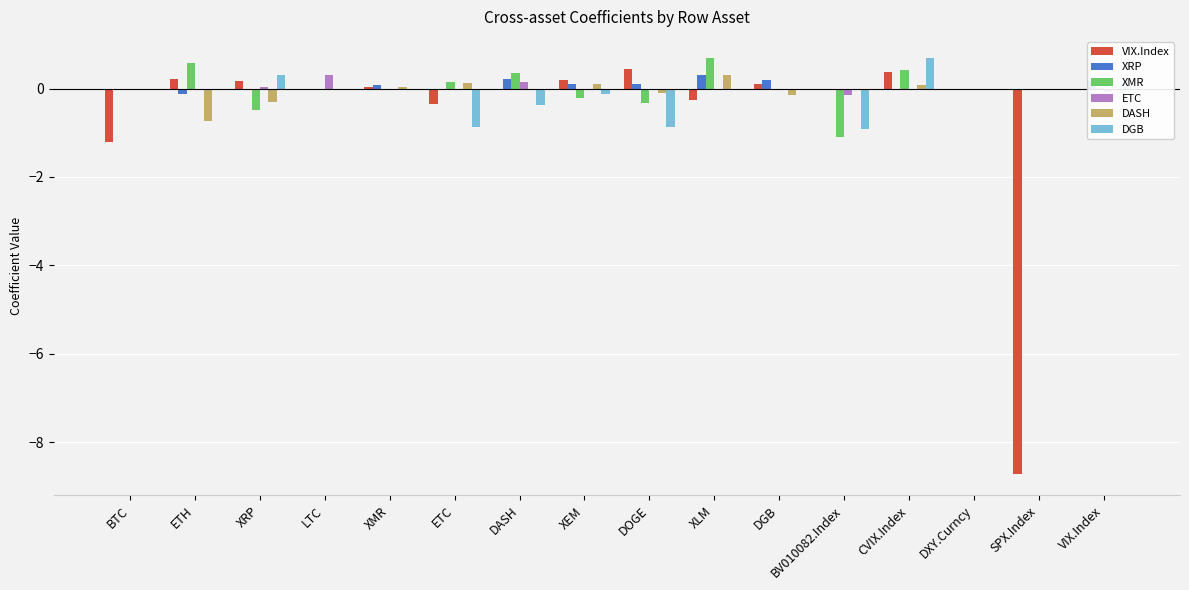

The DGB series shows -0.0 at XMR. True or false?

True